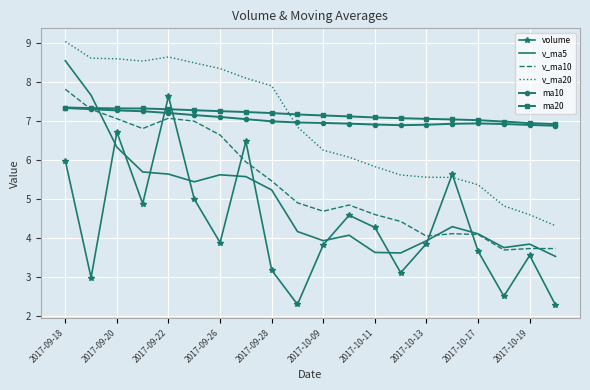

What is the smallest value displayed?

2.3